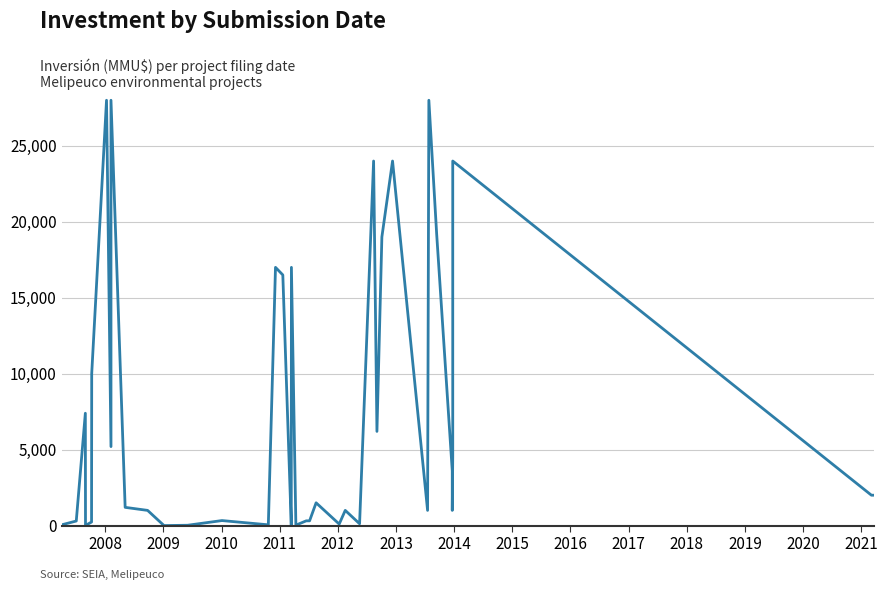

Reading left to right, extract all data points from this chart.

50	300	7396	10	234	10000	28000	5200	28000	1200	1000	1	22	330	50	17000	16500	37	28	17000	28	312	313	1500	100	1000	120	24000	6200	19000	24000	1000	28000	19200	3600	1000	4600	24000	2000	2000